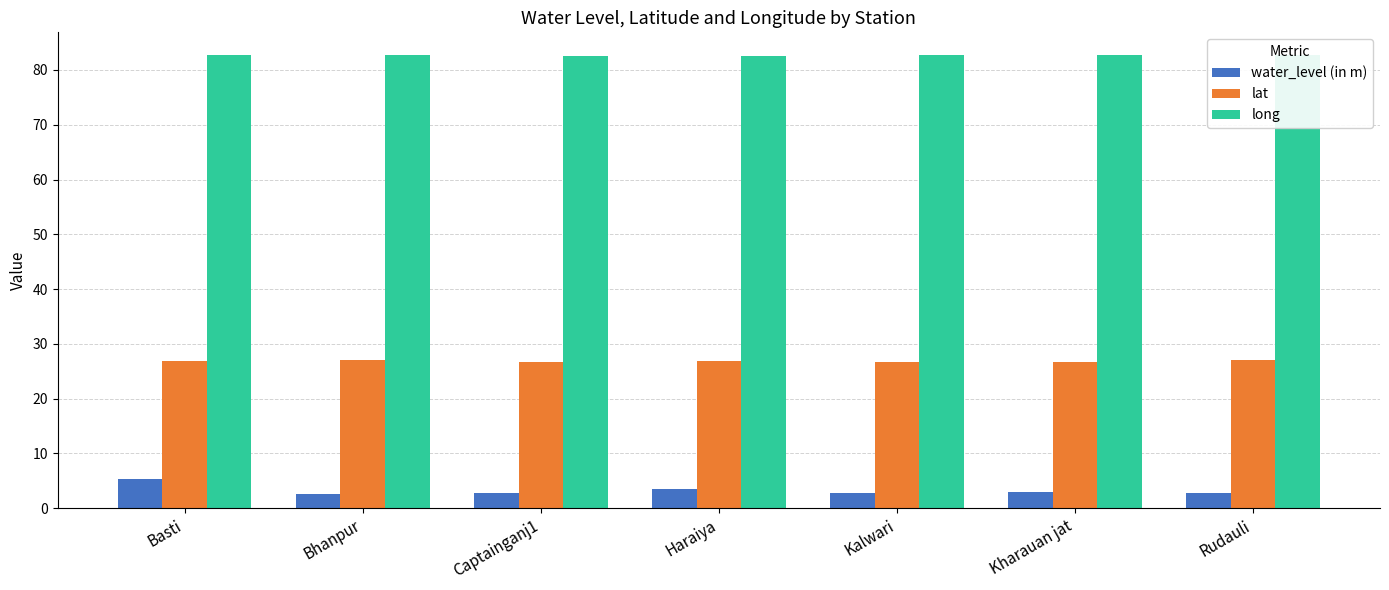

What is the maximum value for lat?

27.0